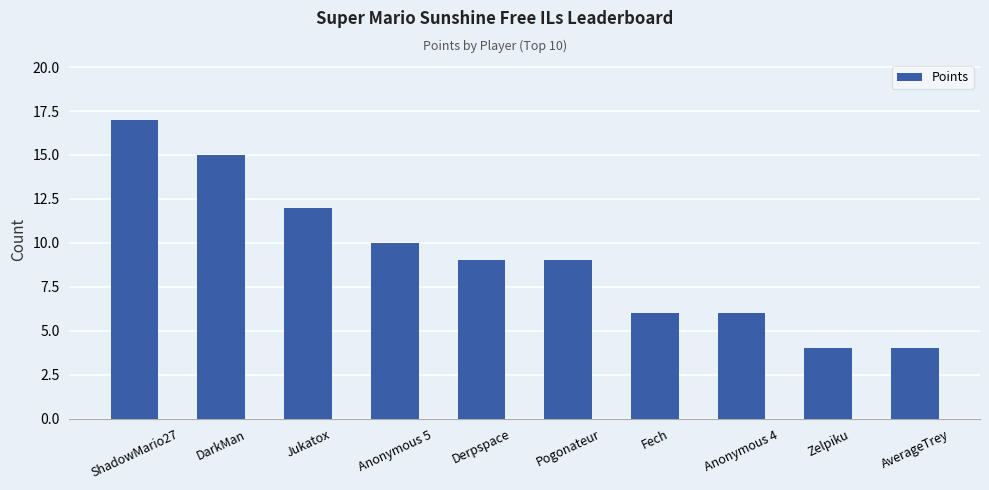

At which category does the chart reach its peak across all series?

ShadowMario27